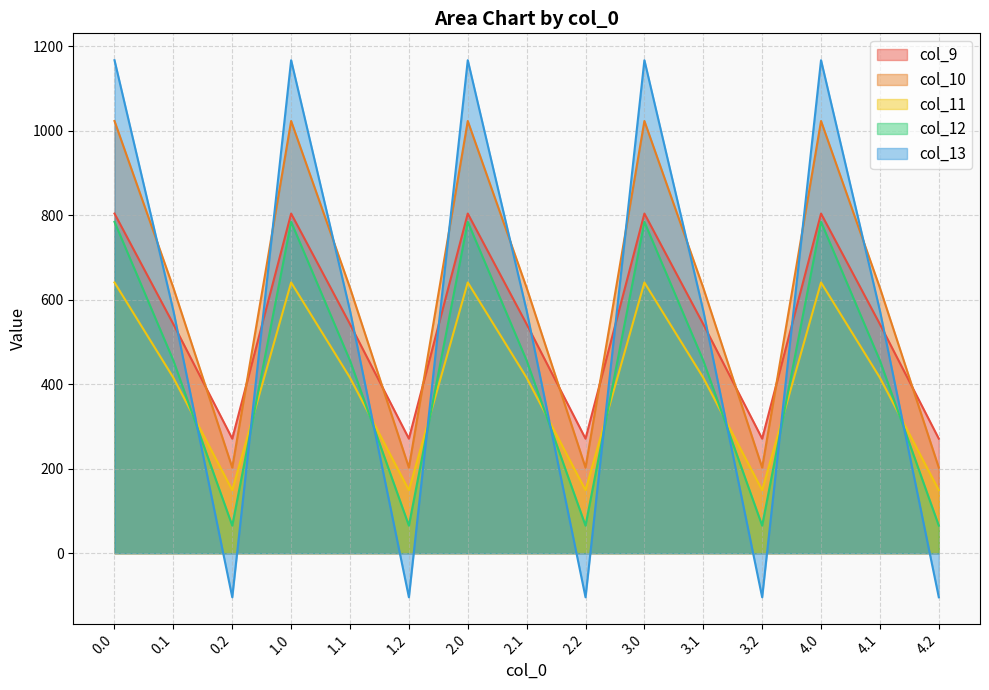

What is the total value across all series at 3.1?

2615.8